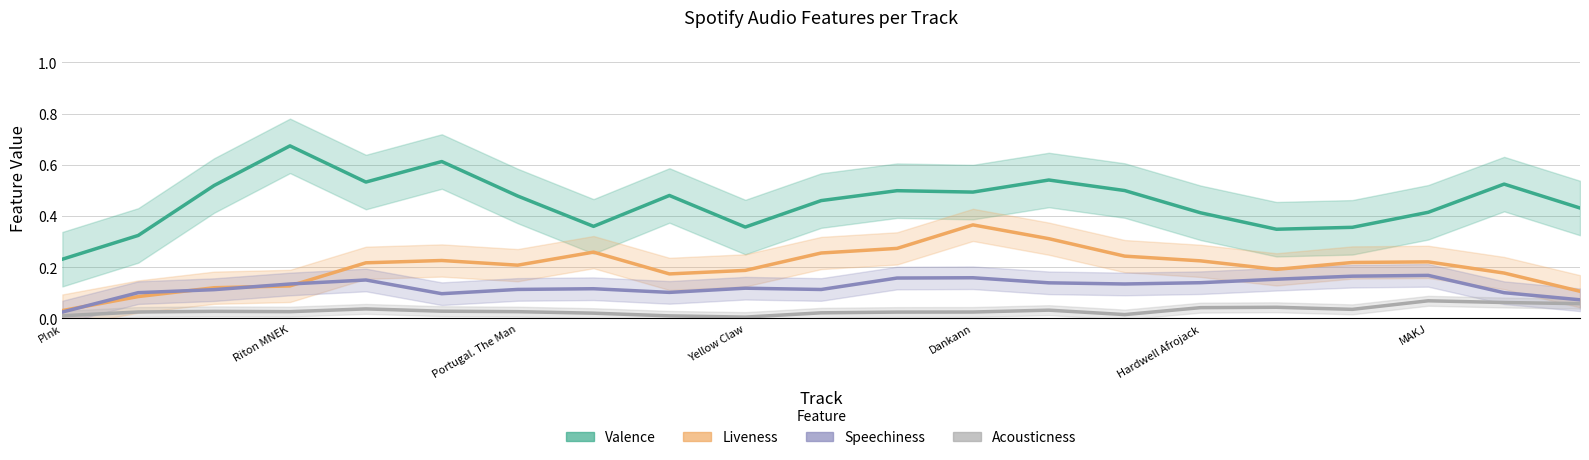

True or false: Liveness and Acousticness cross at least once.

False